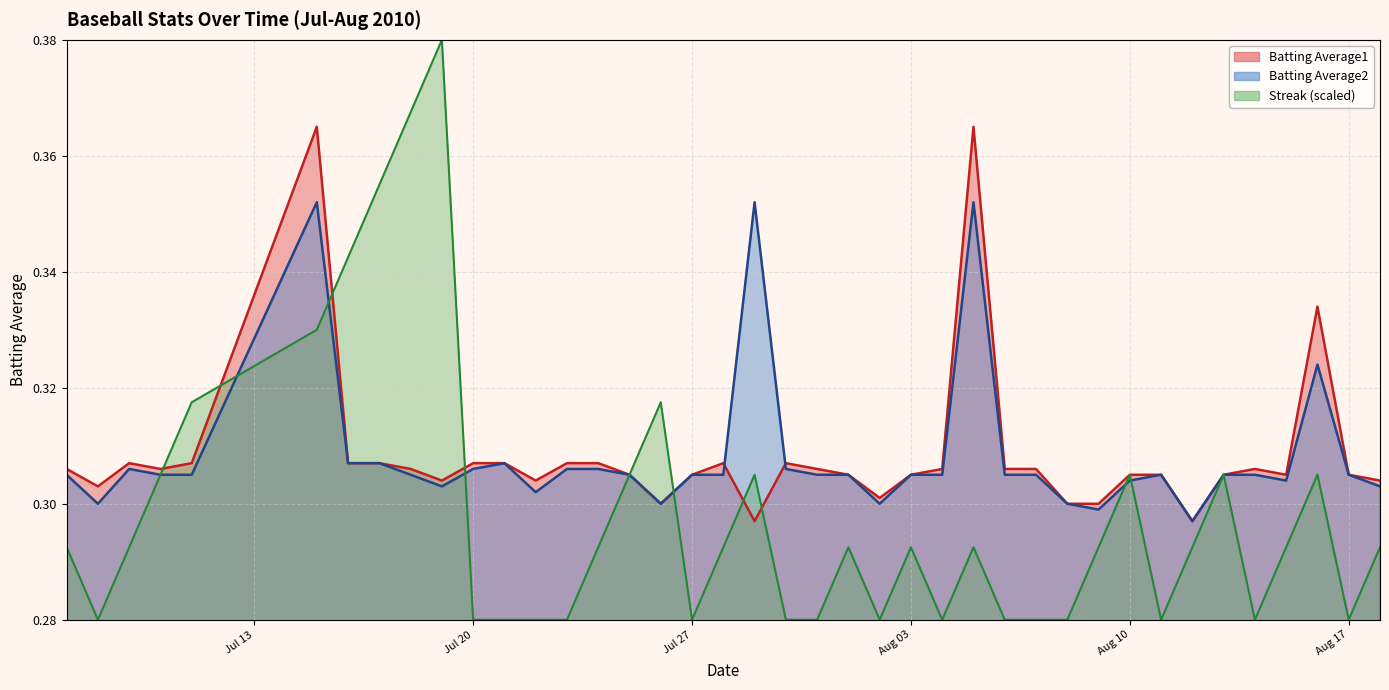

The Batting Average1 series shows 0.1 at 9. True or false?

False